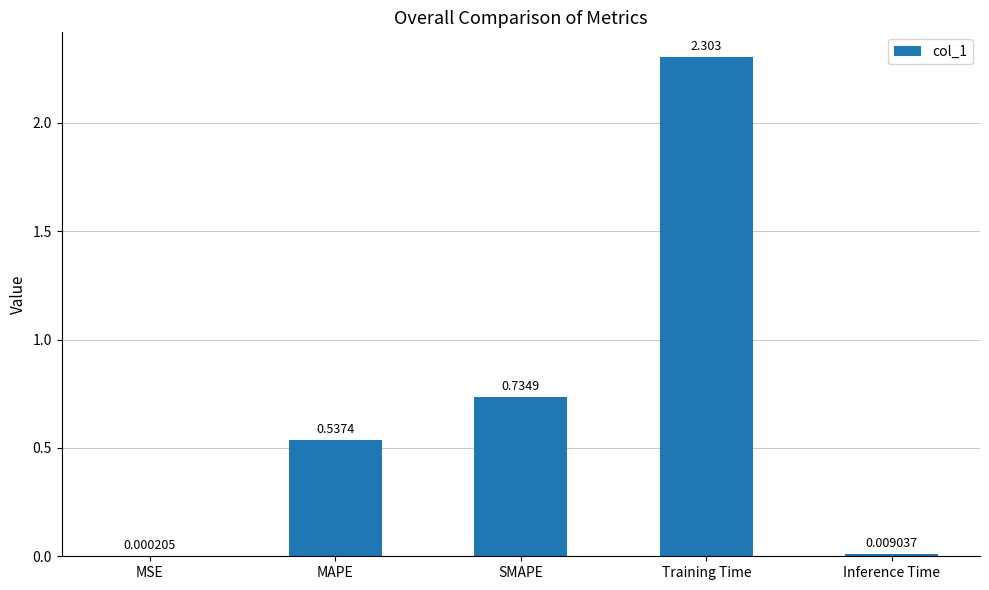

True or false: the data shows 3.3 at Training Time.

False